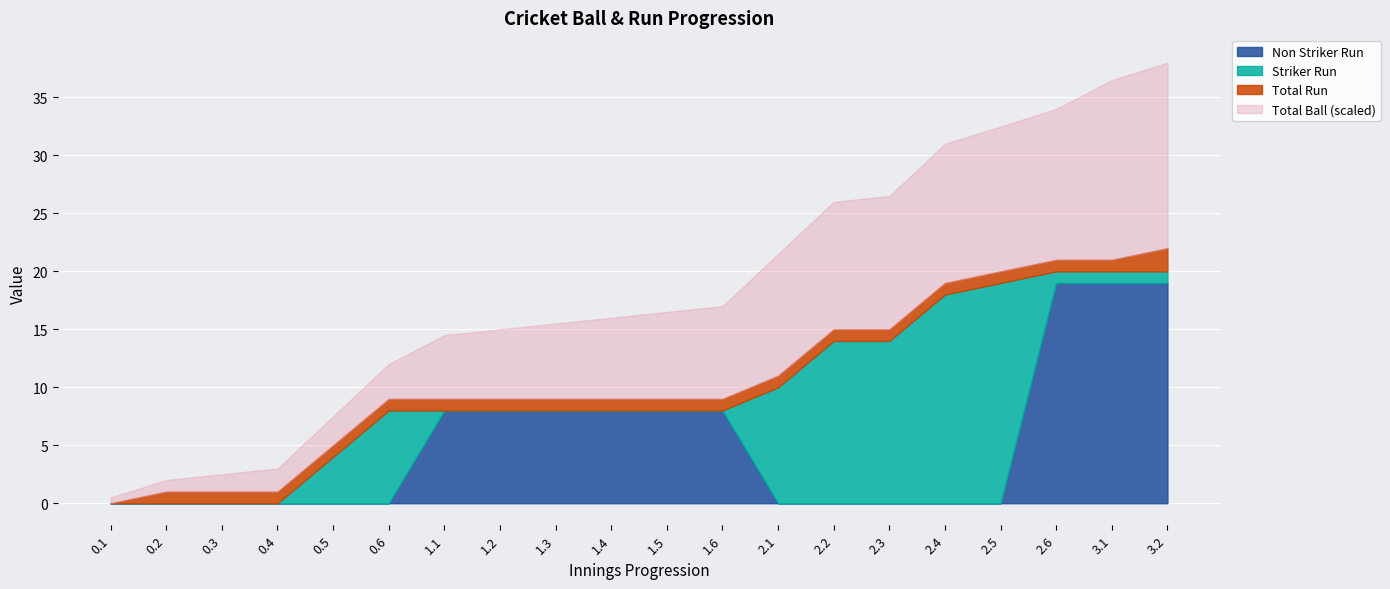

At which category does the chart reach its minimum across all series?

0.1